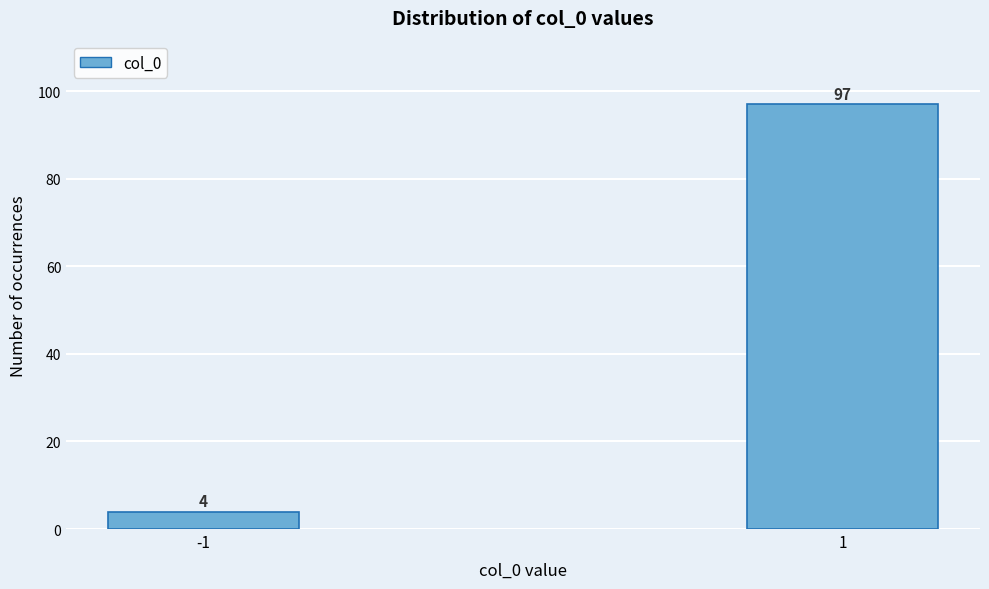

Reading right to left, transcribe all the data shown in this chart.

1=97	-1=4